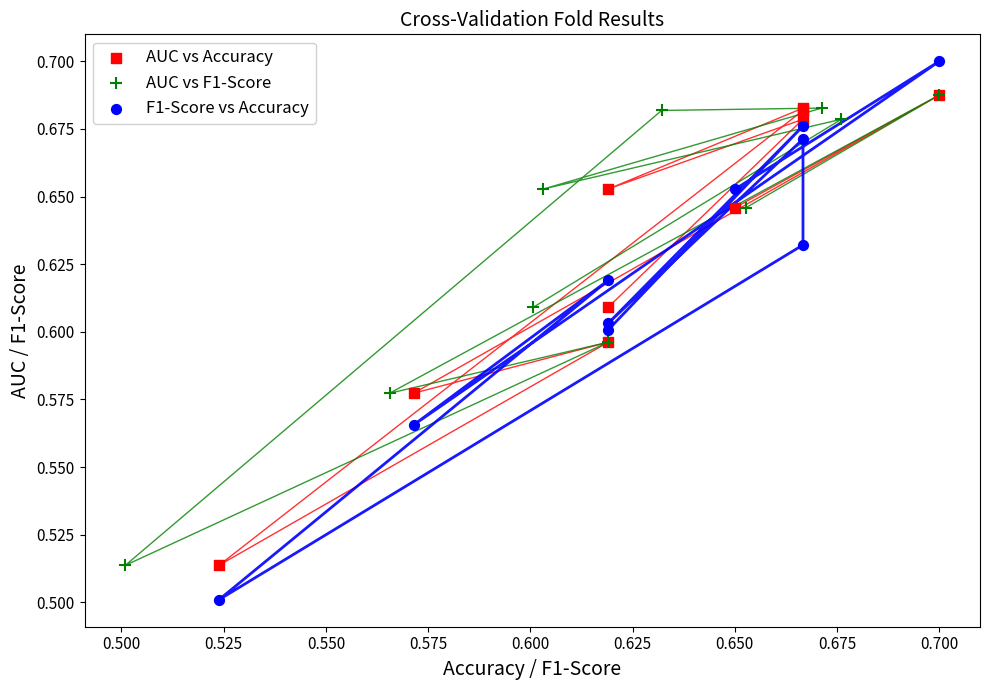

Which series reaches the minimum Y coordinate?

F1-Score vs Accuracy